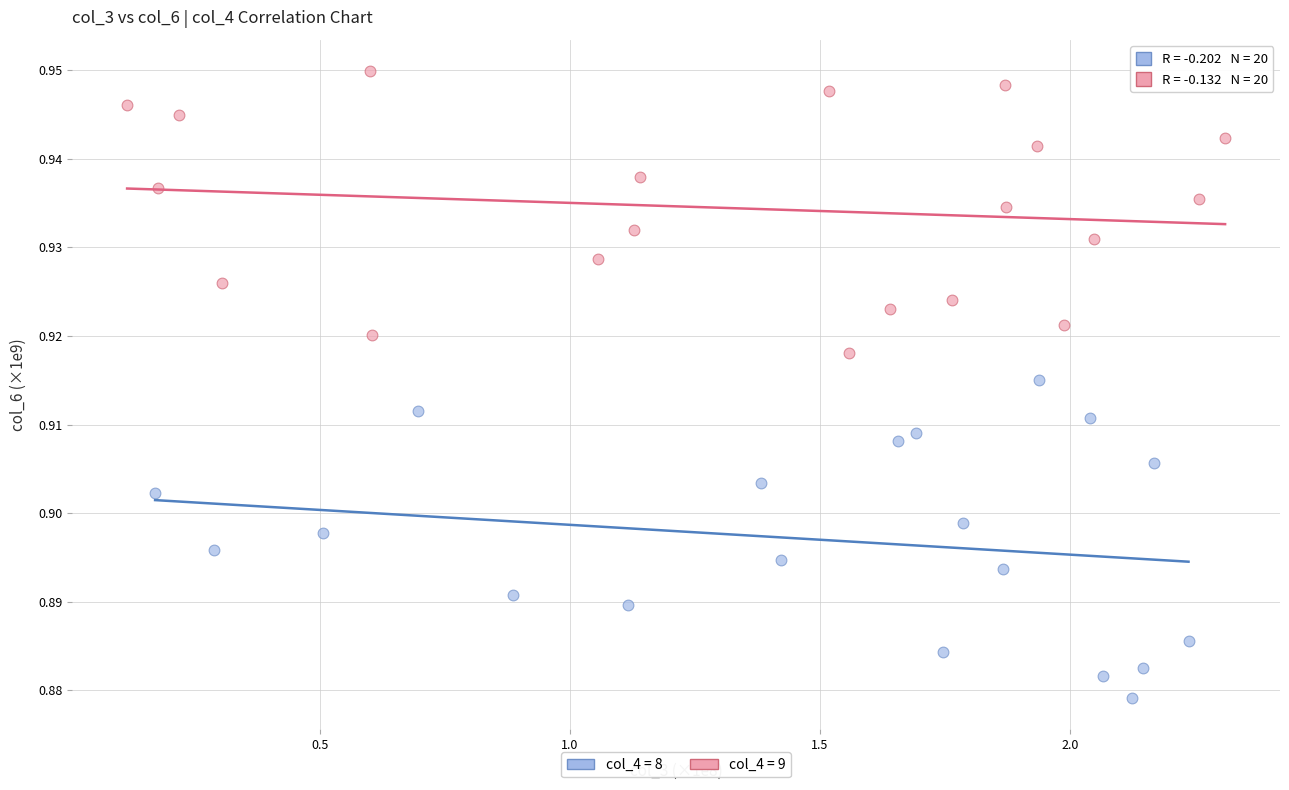

Which series reaches the maximum Y coordinate?

col_4 = 9